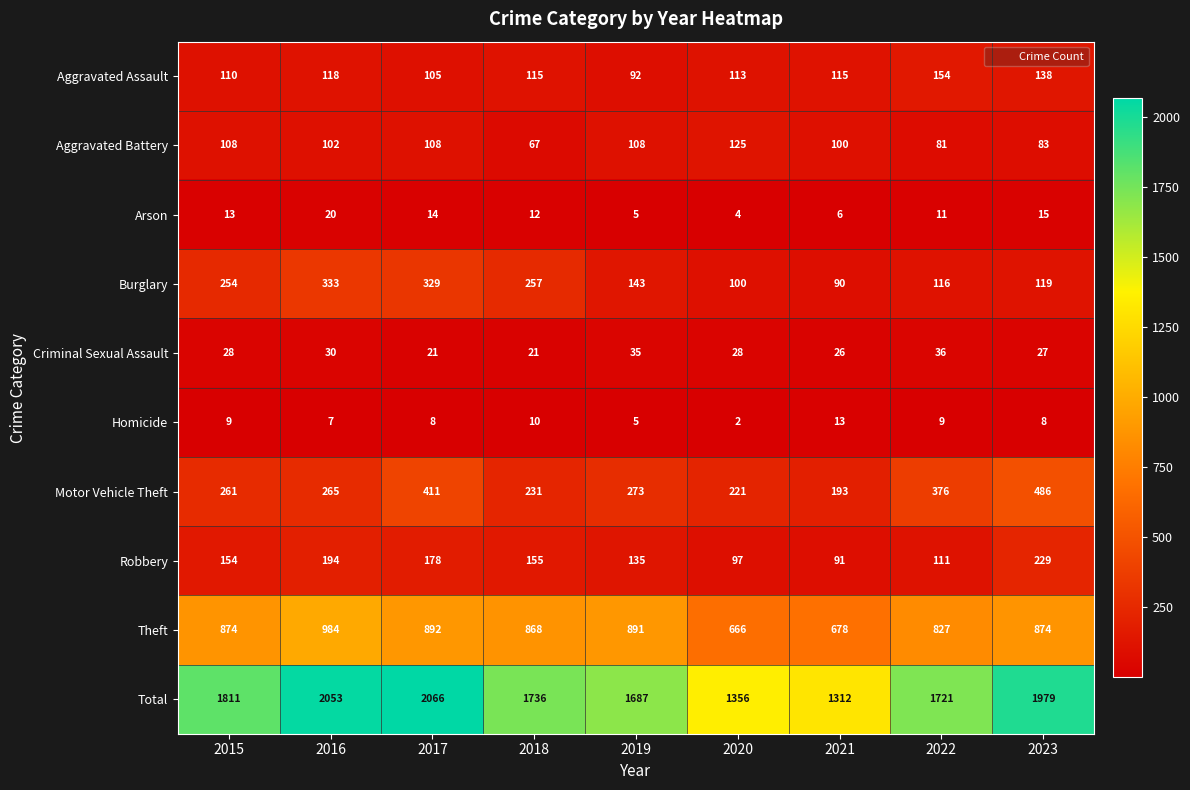

Which series has the widest spread of values?

Total